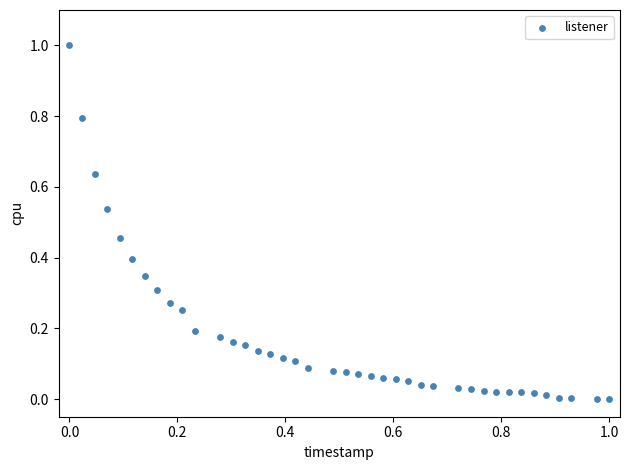

What is the range of Y values (max minus min)?

1.0